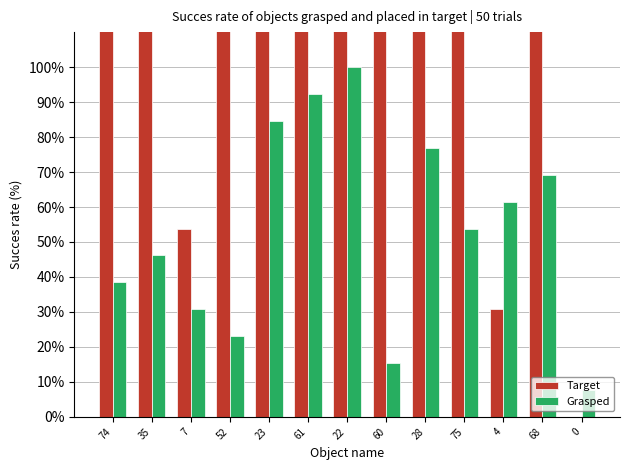

How many data points in Grasped are less than 53?

6